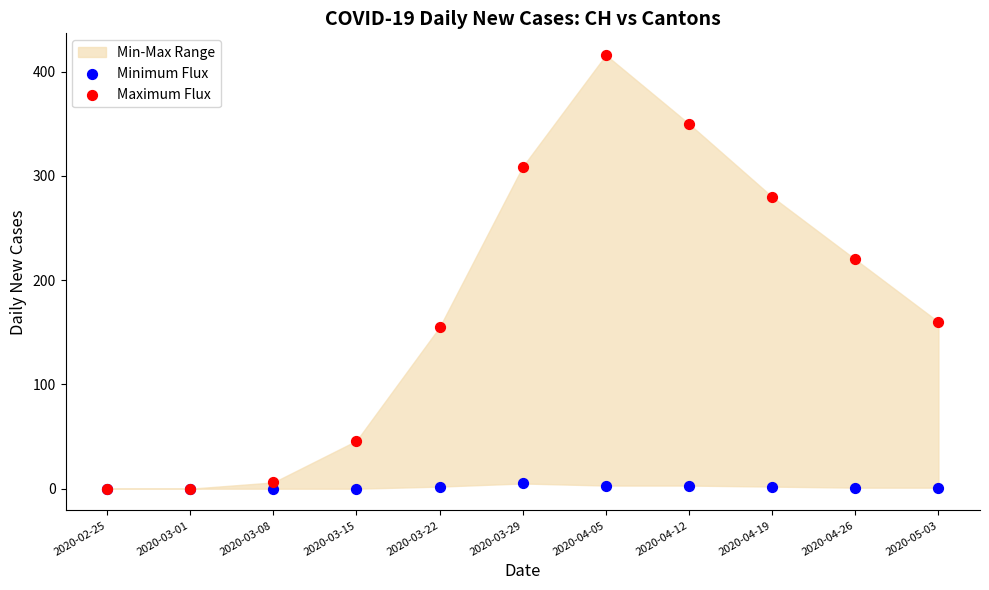

Across all series, what Y value is closest to 208?

220